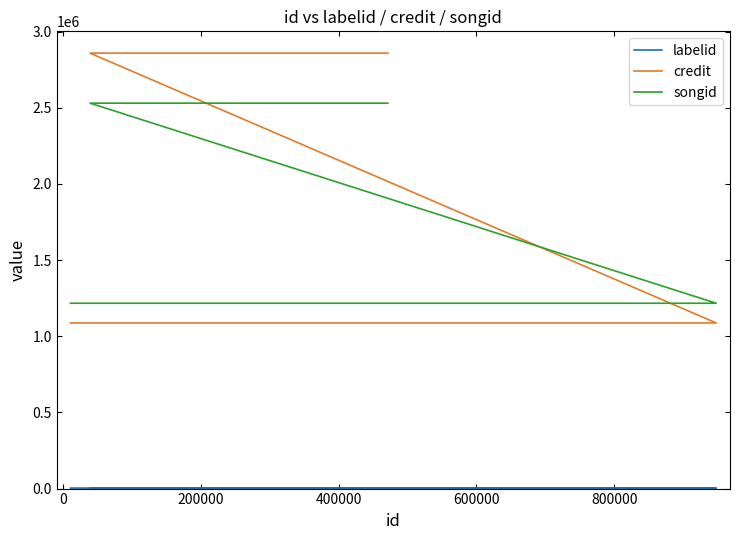

How many lines are shown in the chart?

3